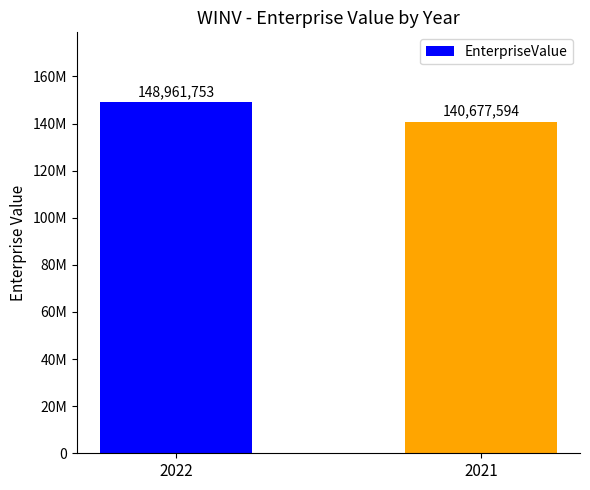

List the labels in order of value, smallest first.

2021, 2022